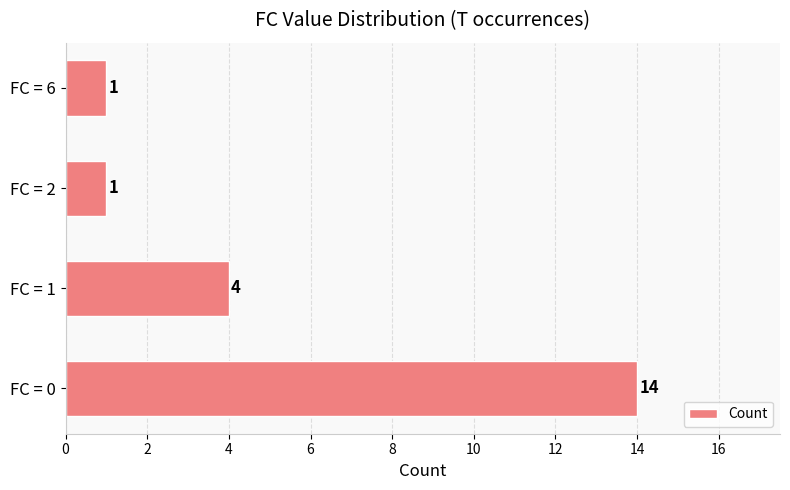

True or false: the data shows 1 at FC = 6.

True